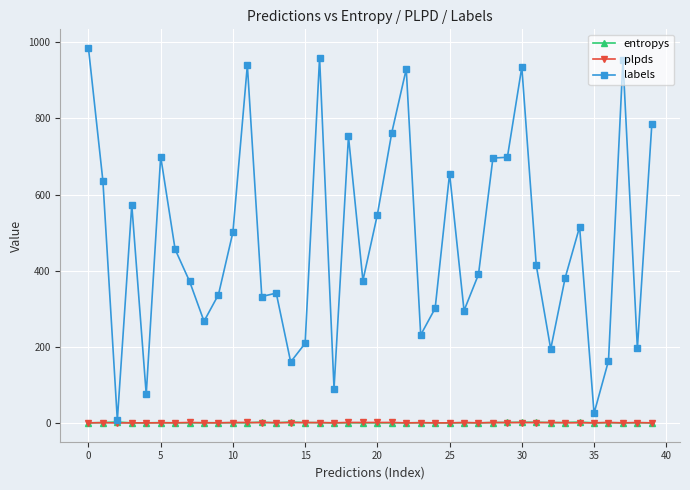

How many intersections are there between plpds and entropys?

17